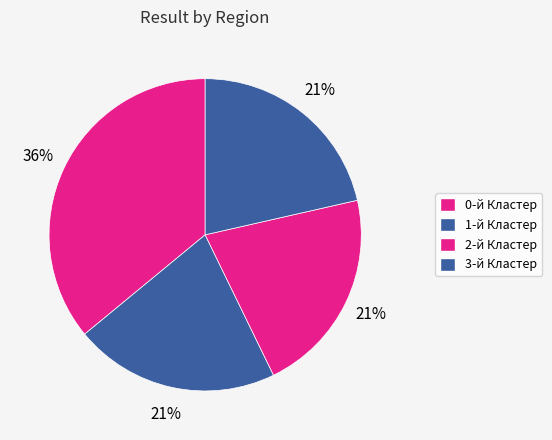

Rank the categories by value from lowest to highest.

1-й Кластер, 2-й Кластер, 3-й Кластер, 0-й Кластер